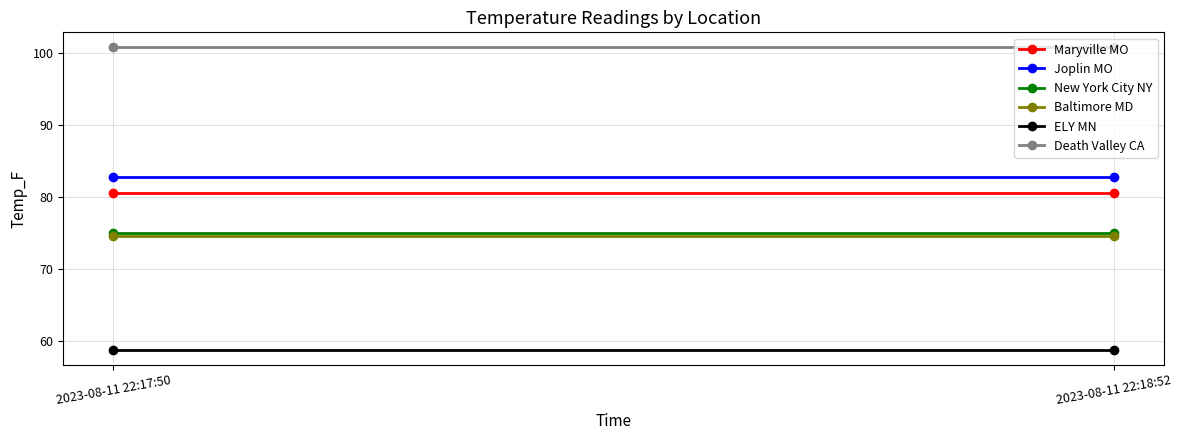

Rank the series at 2023-08-11 22:18:52 from highest to lowest value.

Death Valley CA, Joplin MO, Maryville MO, New York City NY, Baltimore MD, ELY MN